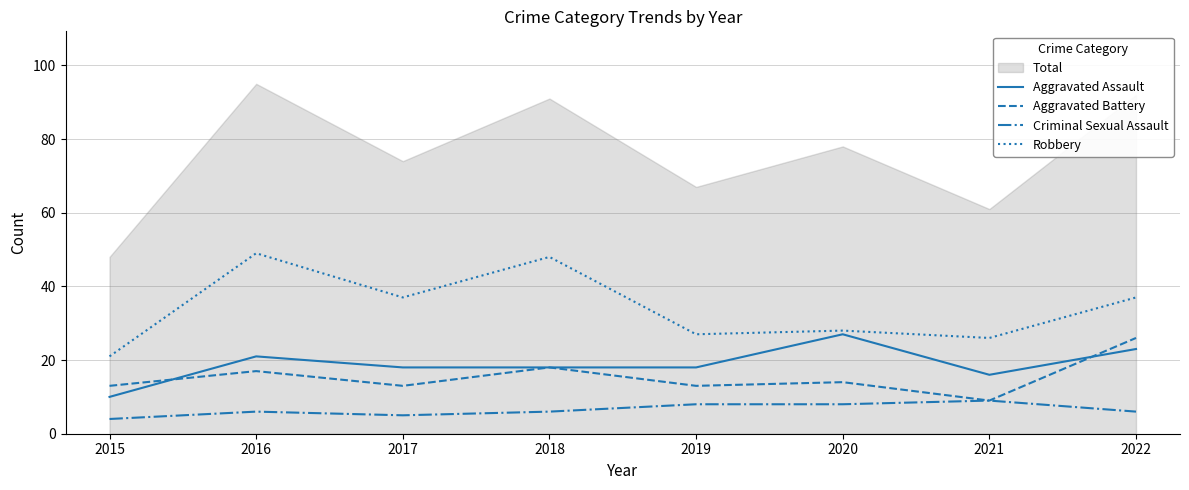

What is the value of the Robbery point at the 5th from the left?

27